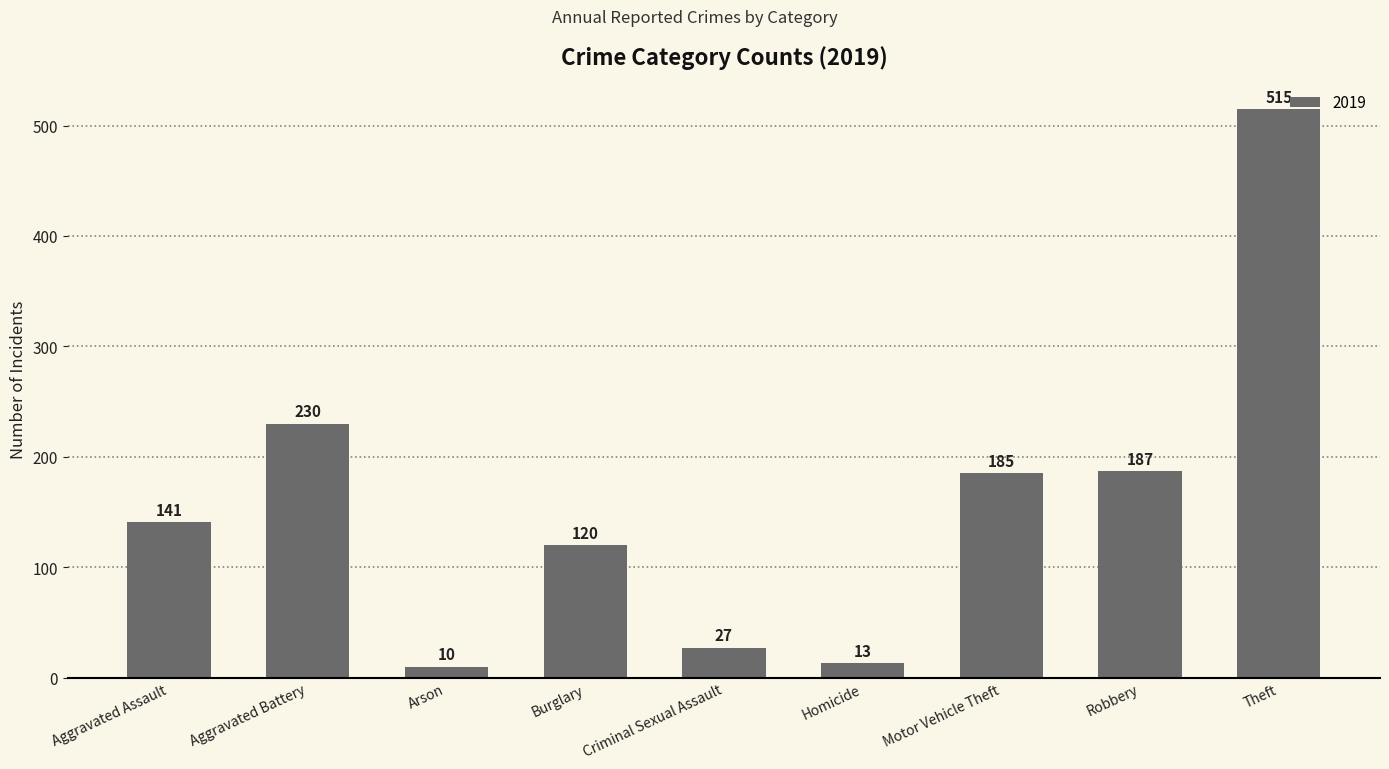

What is the greatest value displayed?

515